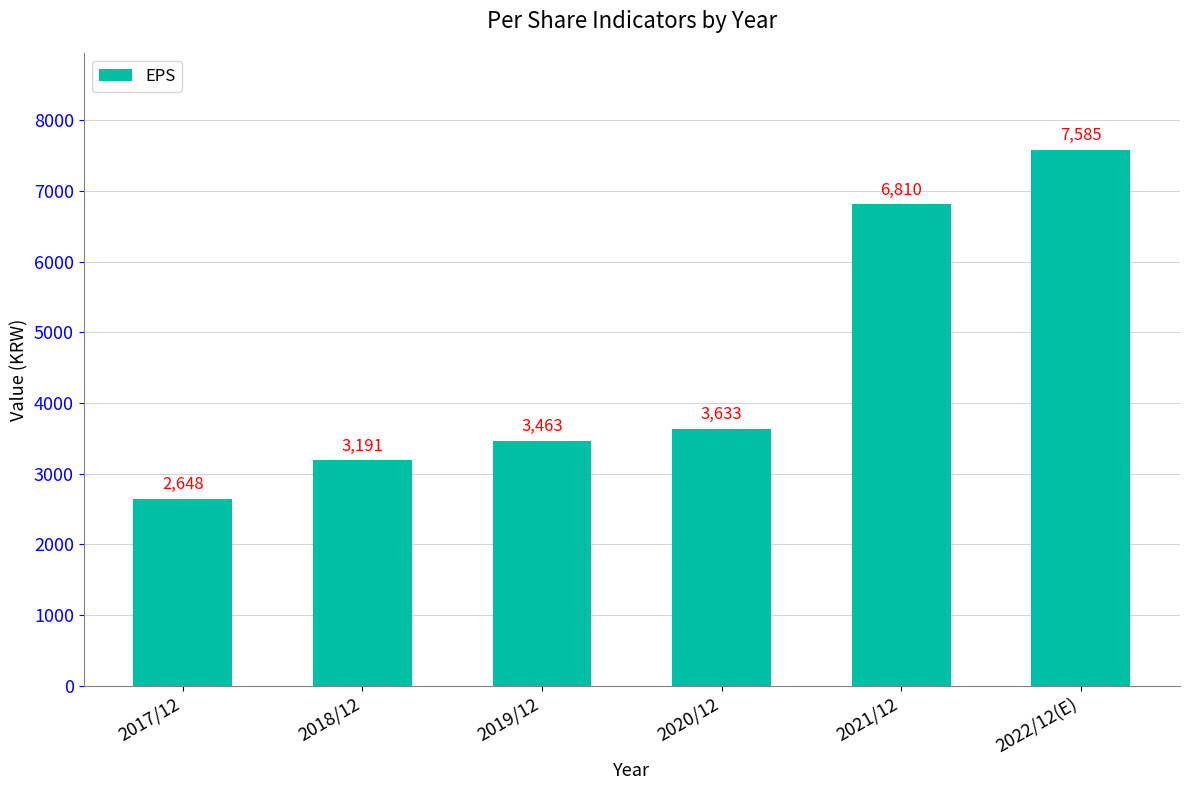

What is the average value?

4555